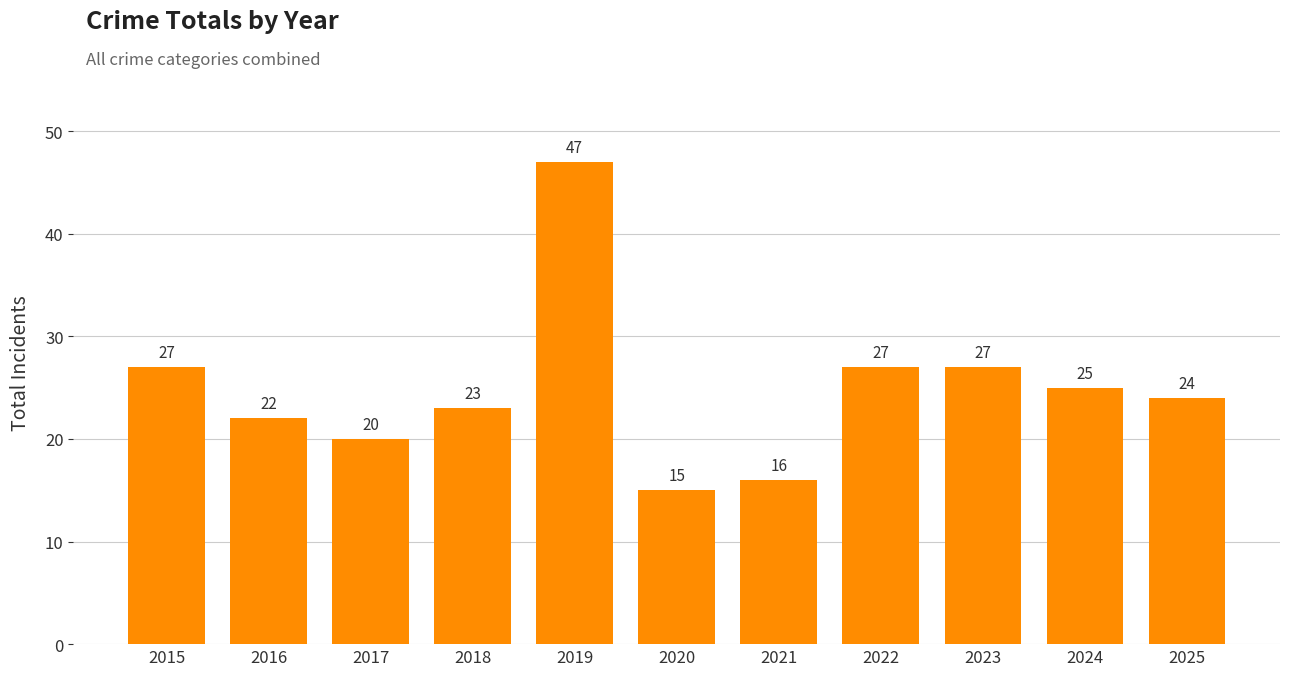

How many data points does each series have?

11